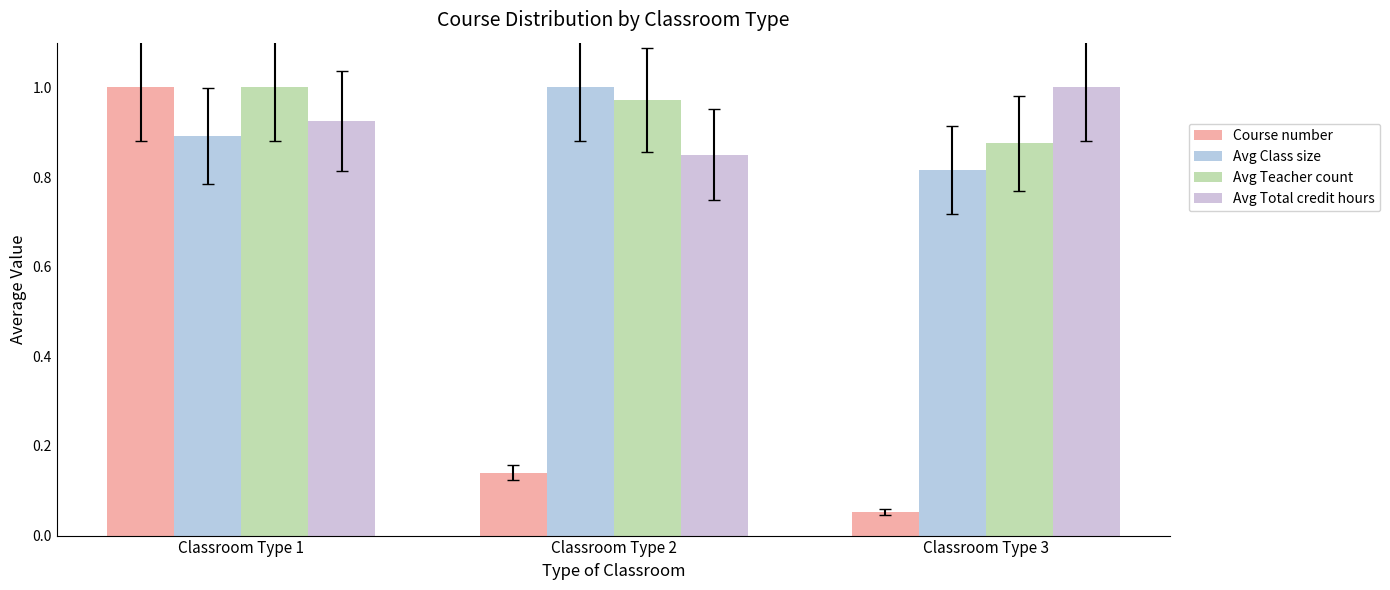

Reading left to right, transcribe all the data shown in this chart.

Course number: 1.0	0.1	0.1
Avg Class size: 0.9	1.0	0.8
Avg Teacher count: 1.0	1.0	0.9
Avg Total credit hours: 0.9	0.8	1.0